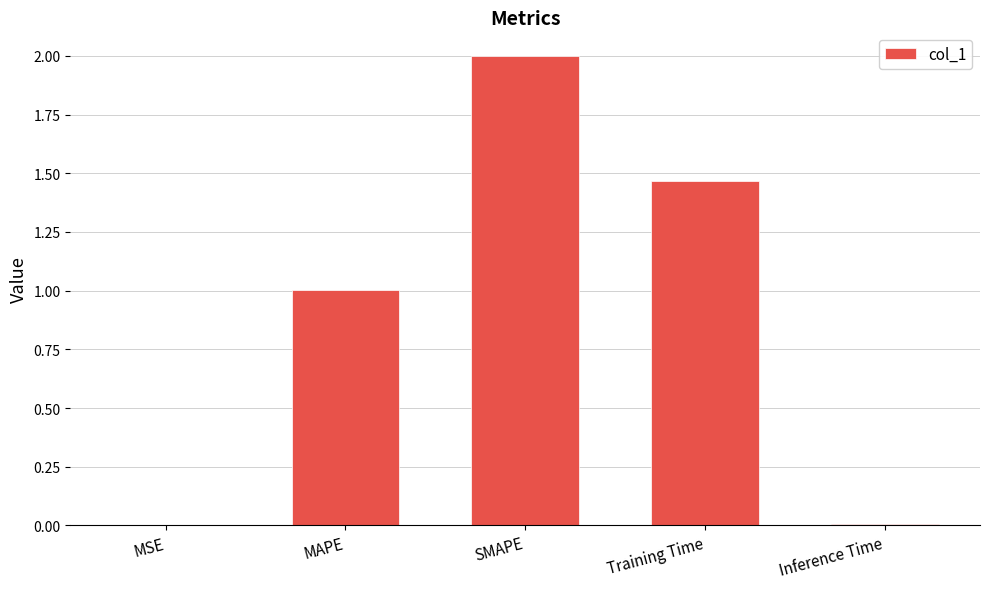

What is the maximum value shown in the chart?

2.0